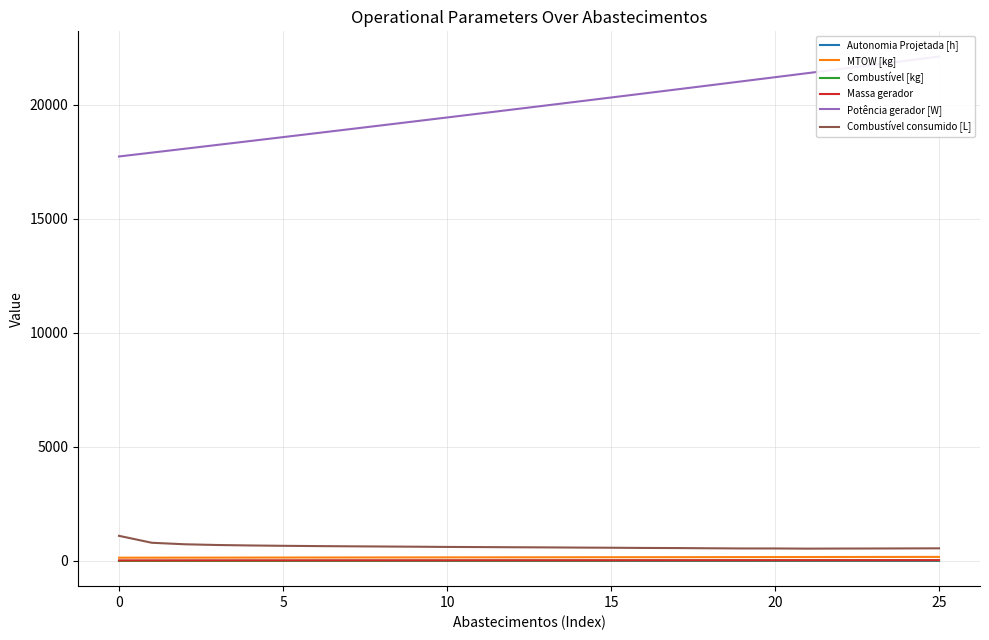

What are all the series names shown in the legend?

Autonomia Projetada [h], MTOW [kg], Combustível [kg], Massa gerador, Potência gerador [W], Combustível consumido [L]